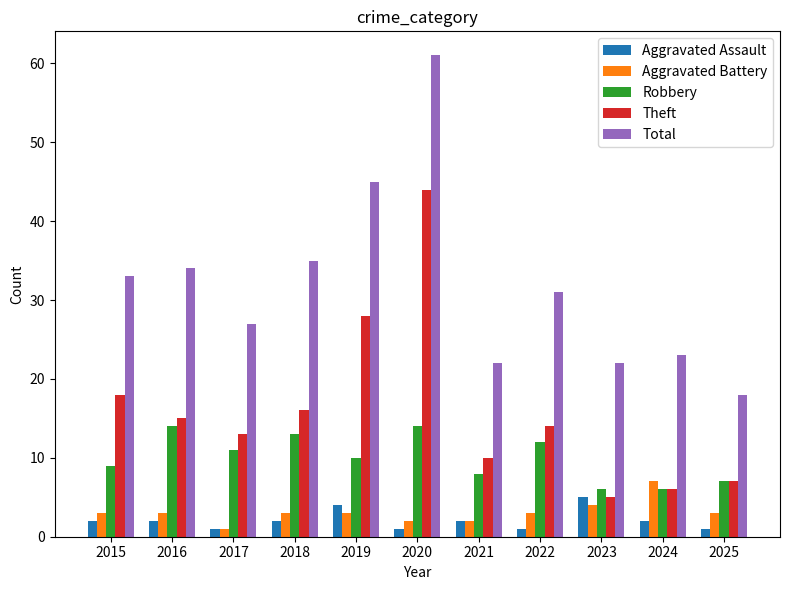

At which category is the sum across all series the highest?

2020